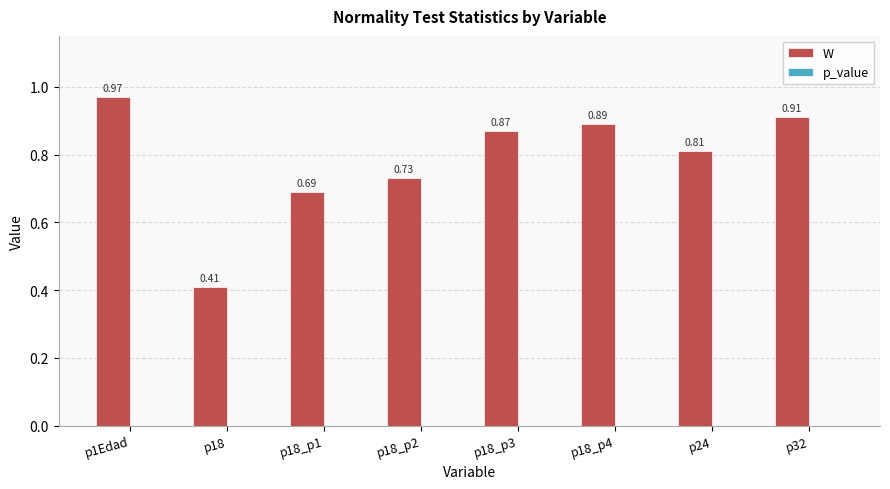

Rank the categories by value from highest to lowest.

p1Edad, p32, p18_p4, p18_p3, p24, p18_p2, p18_p1, p18